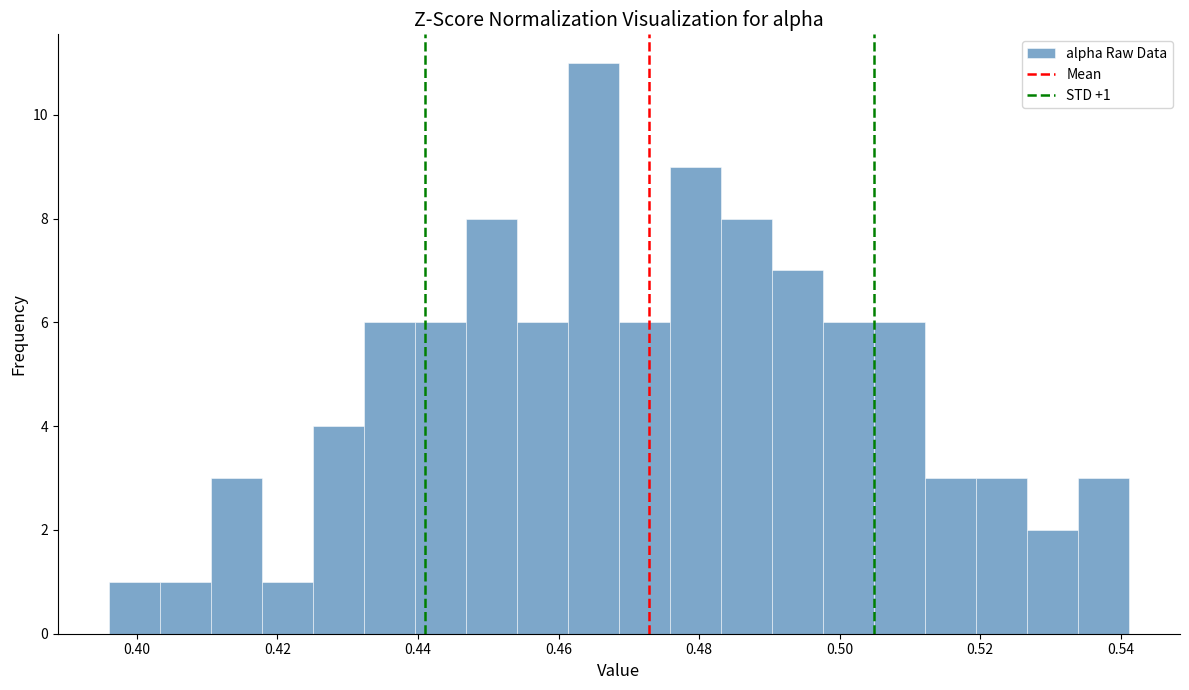

Around what value on the x-axis is the tallest bar? Give the approximate position of its centre, as read against the axis.

0.464